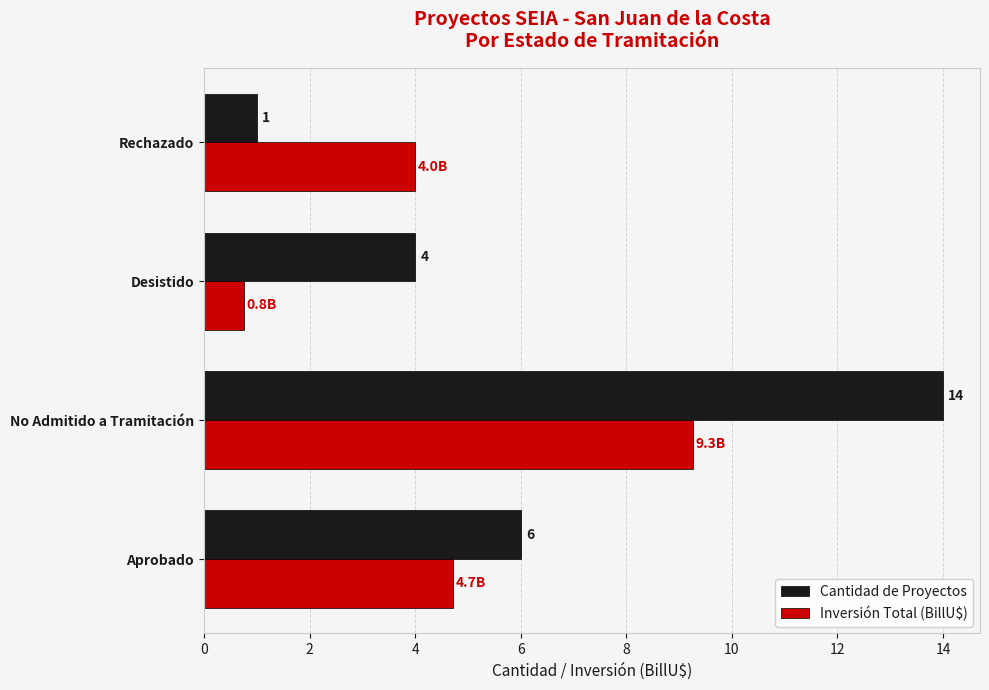

Which series has the widest spread of values?

Cantidad de Proyectos